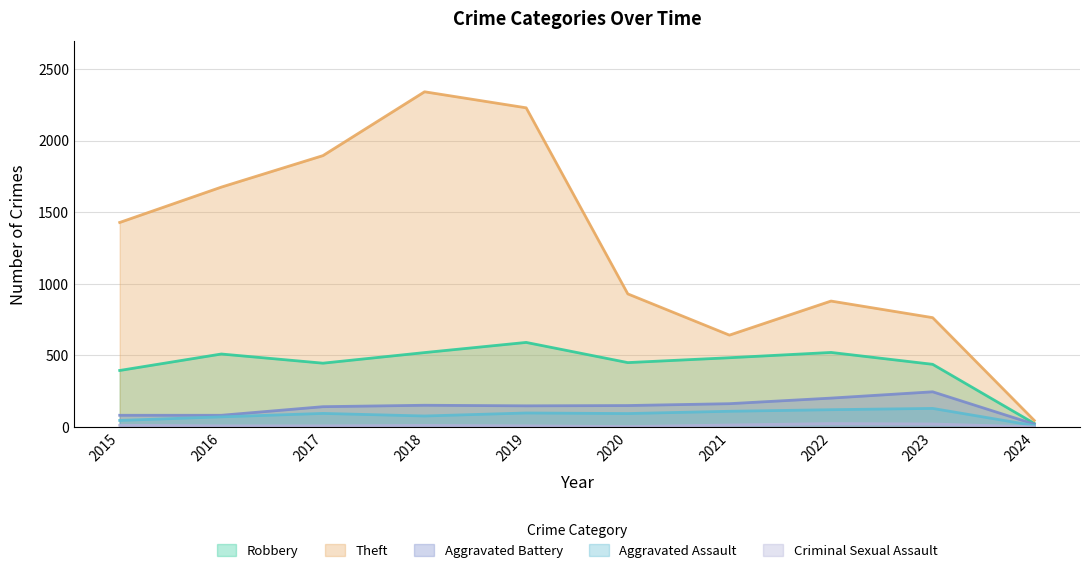

Reading left to right, transcribe all the data shown in this chart.

Robbery: 395	510	446	520	591	450	484	521	438	25
Theft: 1429	1676	1896	2342	2230	930	642	880	764	46
Aggravated Battery: 82	82	142	152	148	150	163	202	246	20
Aggravated Assault: 46	71	95	77	98	94	110	121	130	10
Criminal Sexual Assault: 12	8	8	11	8	3	14	24	21	1